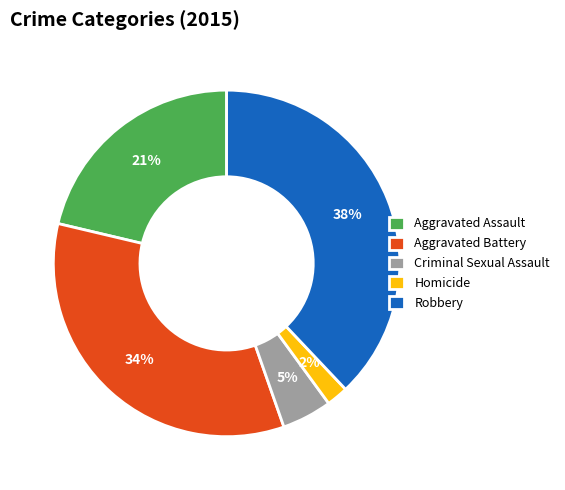

To the nearest percent, what is the difference between the Aggravated Assault and Aggravated Battery slice percentages?

13%